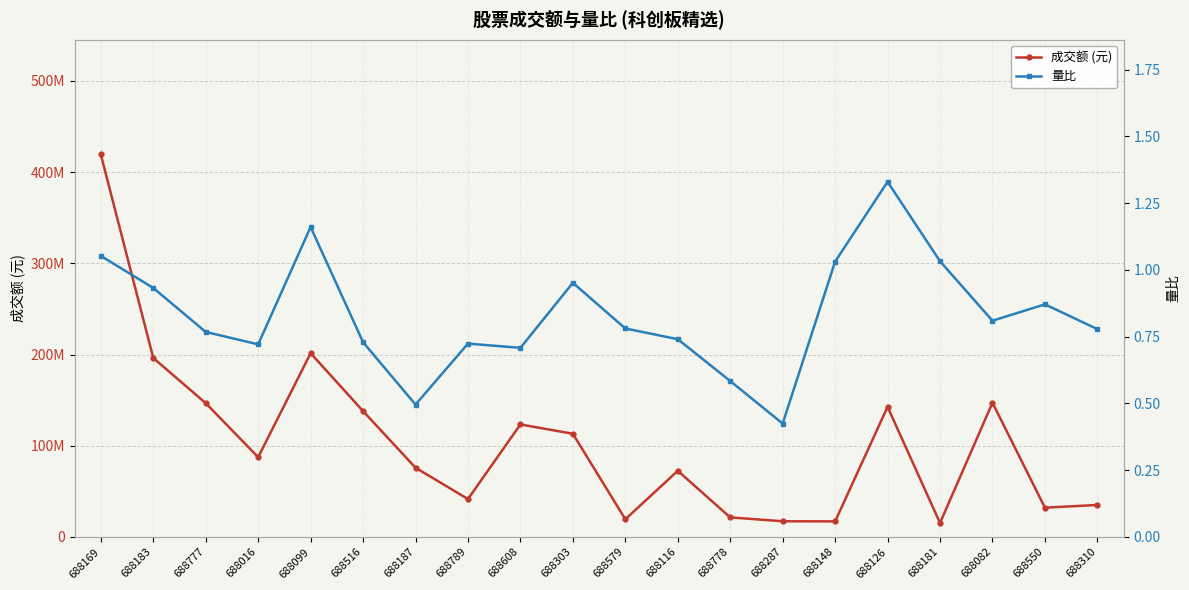

How many distinct data groups are displayed?

2